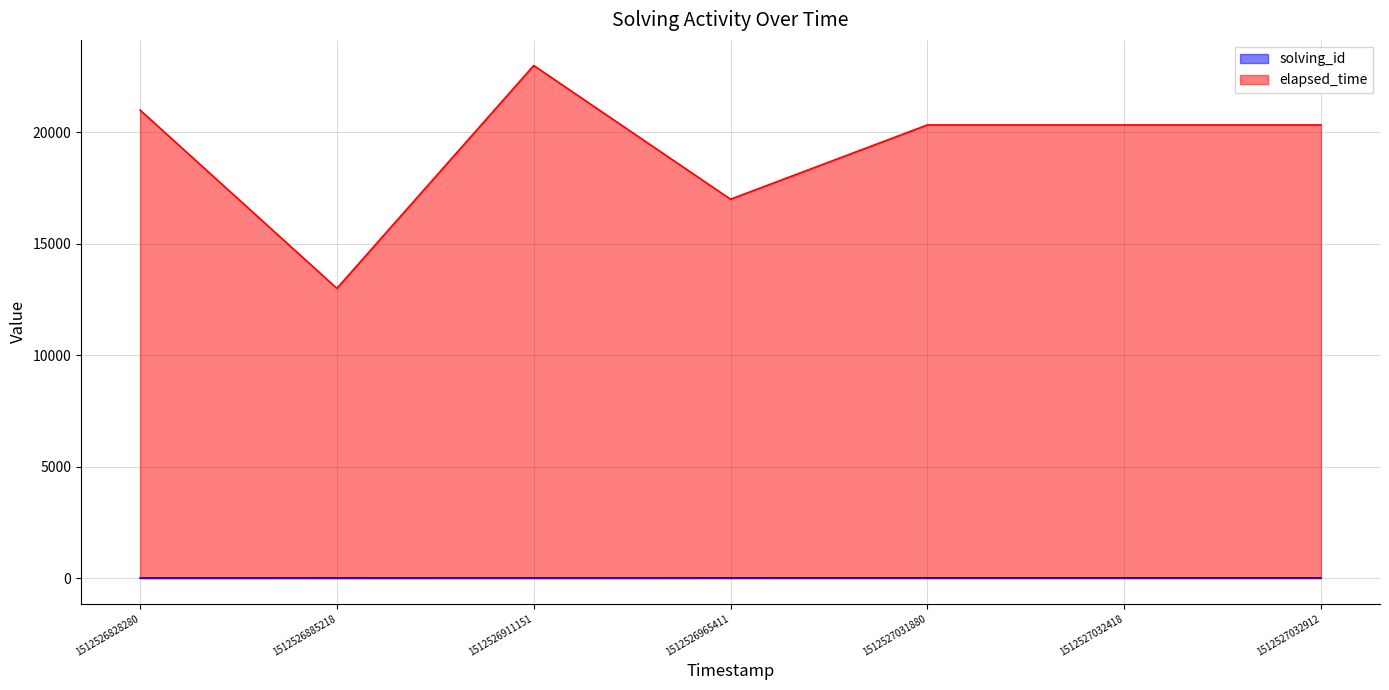

Where does the solving_id series first go above 4?

1512527031880